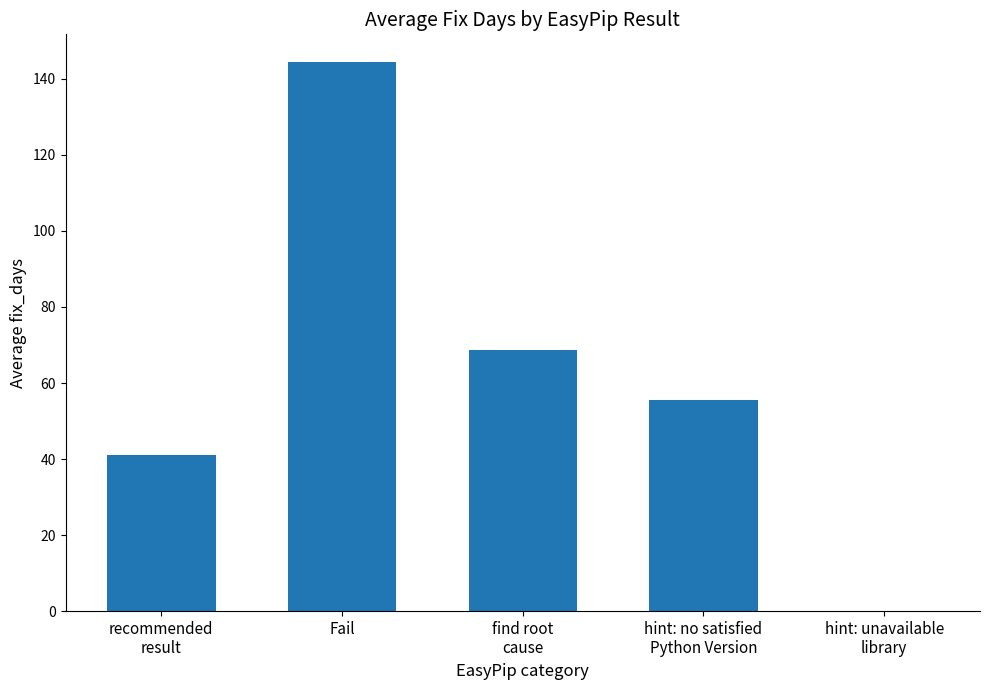

What value does the data have at Fail?

144.5